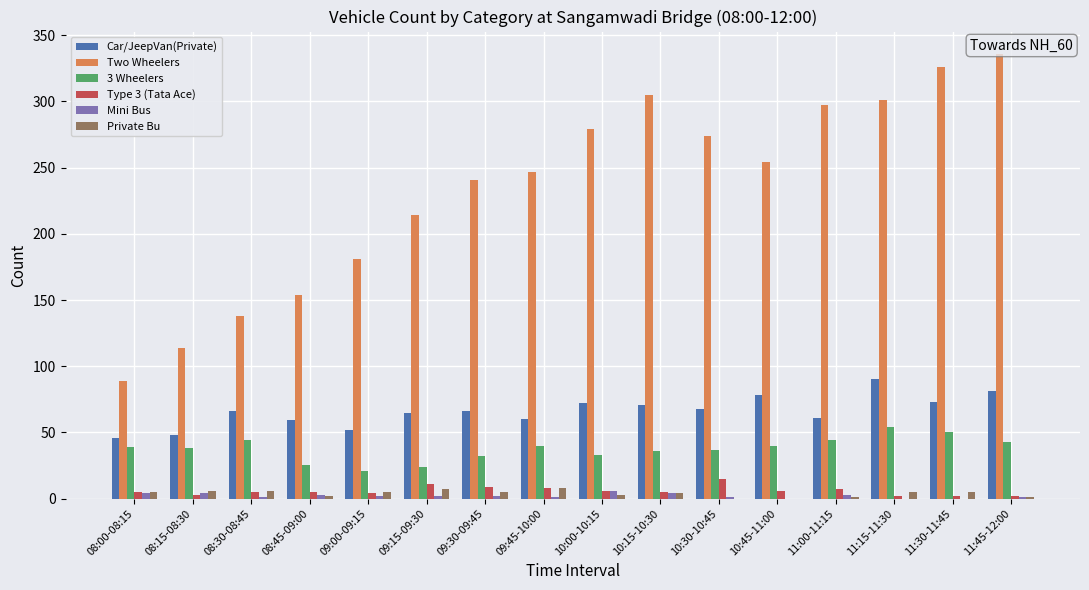

At which category does the chart reach its peak across all series?

11:45-12:00